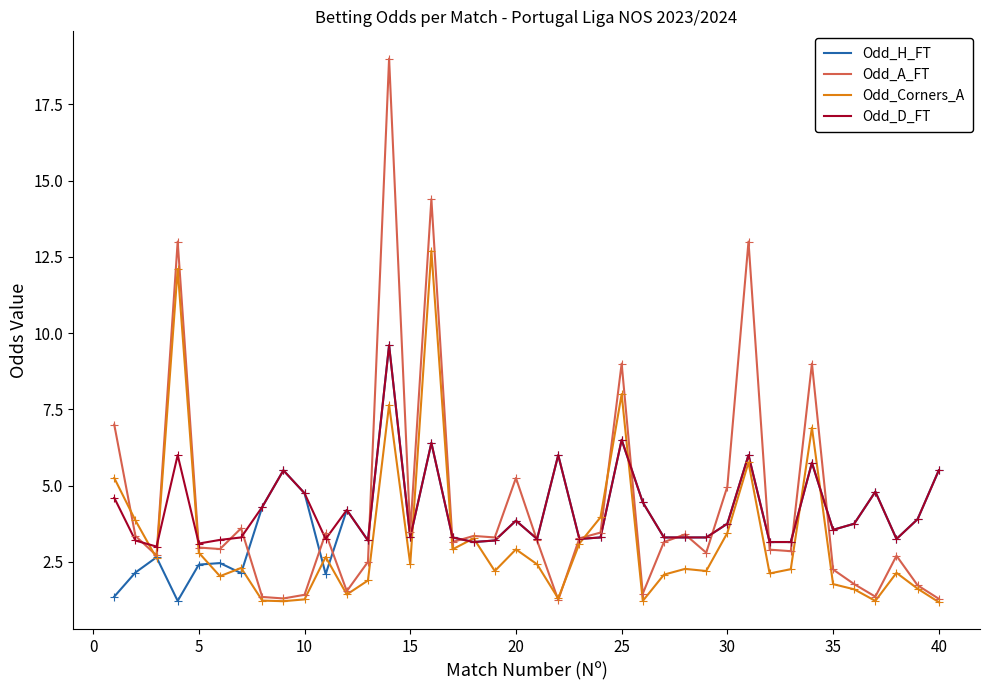

Which series has the widest spread of values?

Odd_A_FT